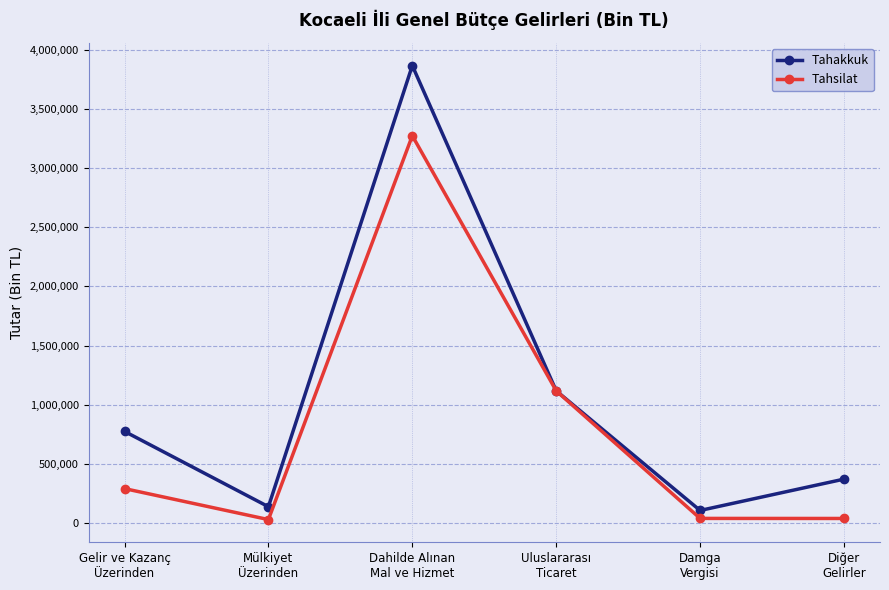

What are all the series names shown in the legend?

Tahakkuk, Tahsilat